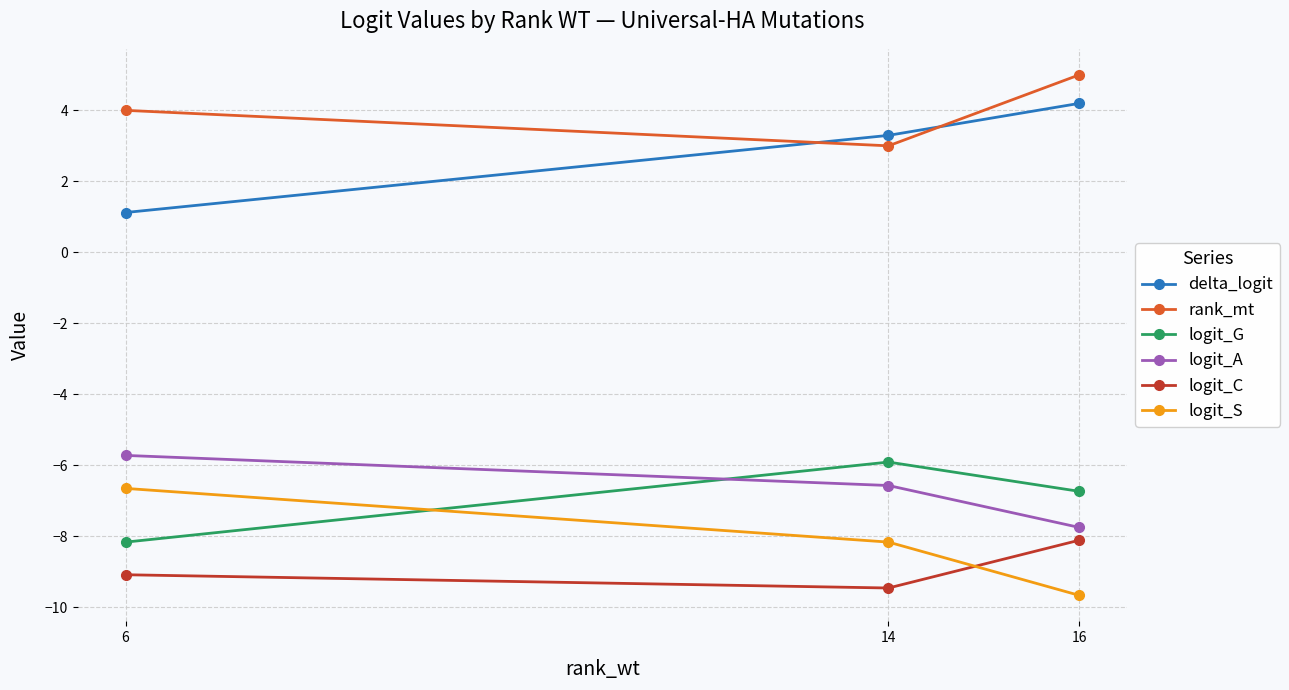

What is the maximum value for logit_C?

-8.1